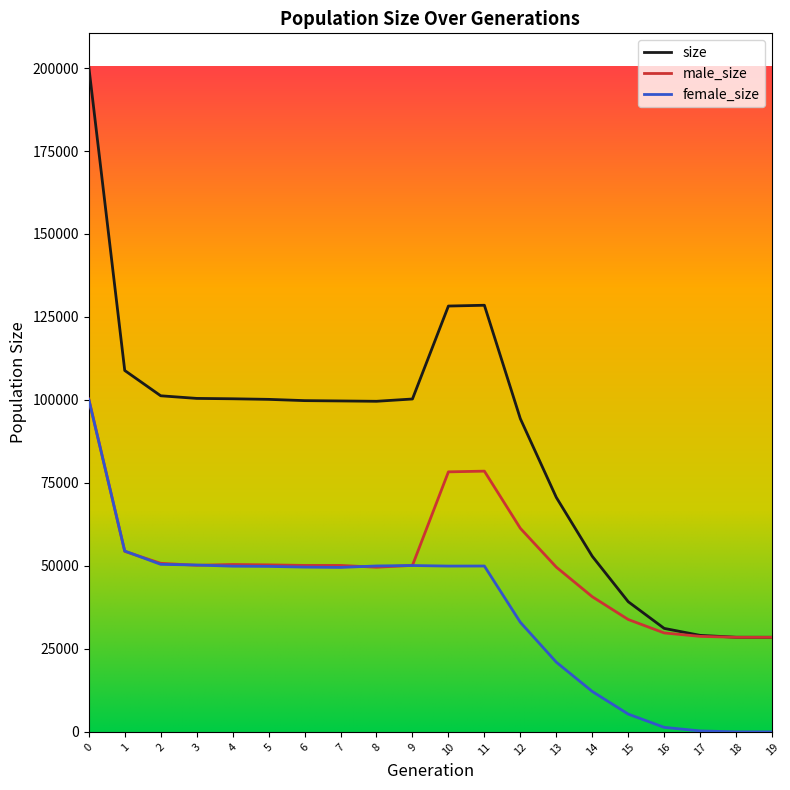

What is the highest value of the male_size series?

100304